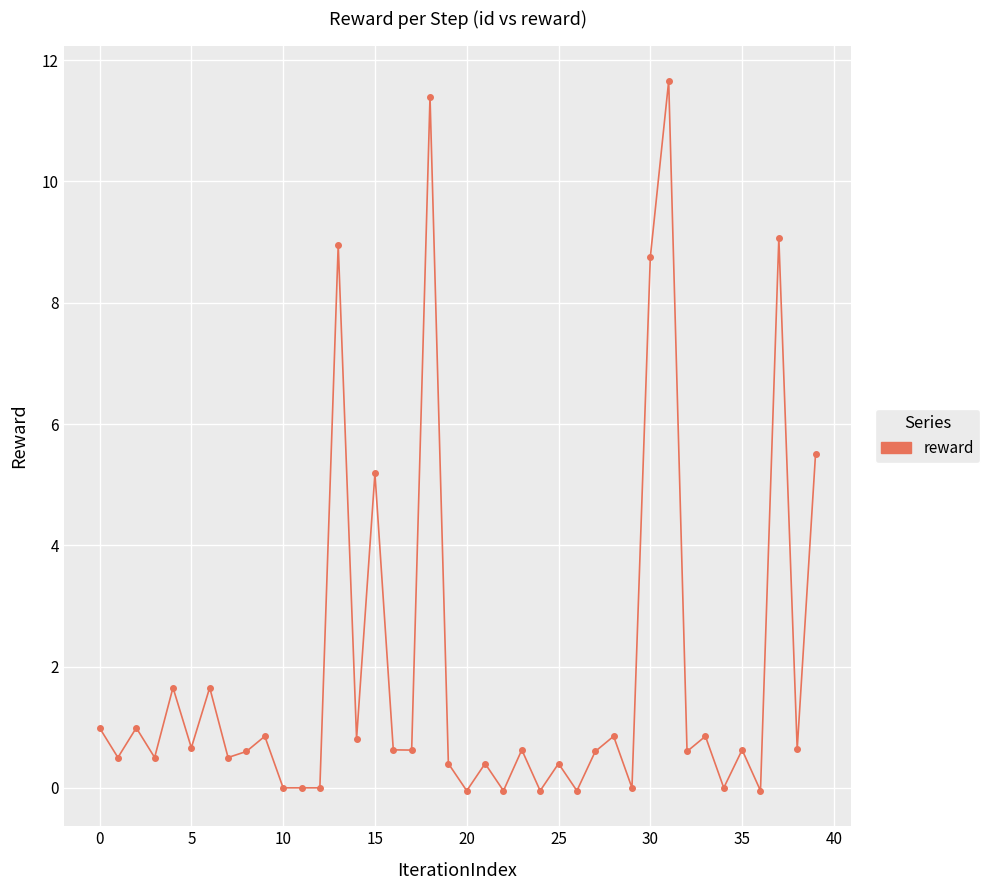

What is the difference between the second highest and second lowest values?

11.4